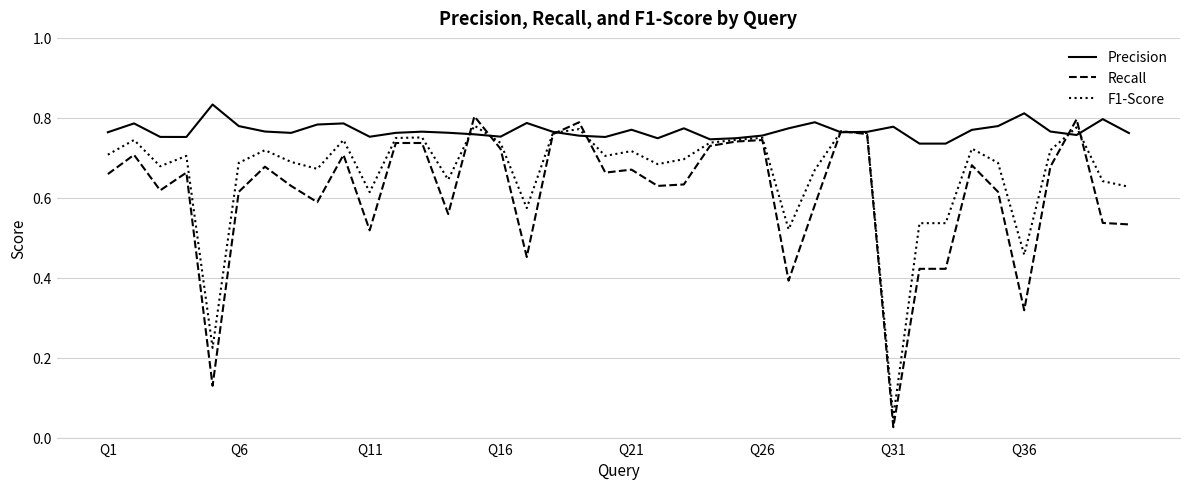

Which series has the largest range (max minus min)?

Recall